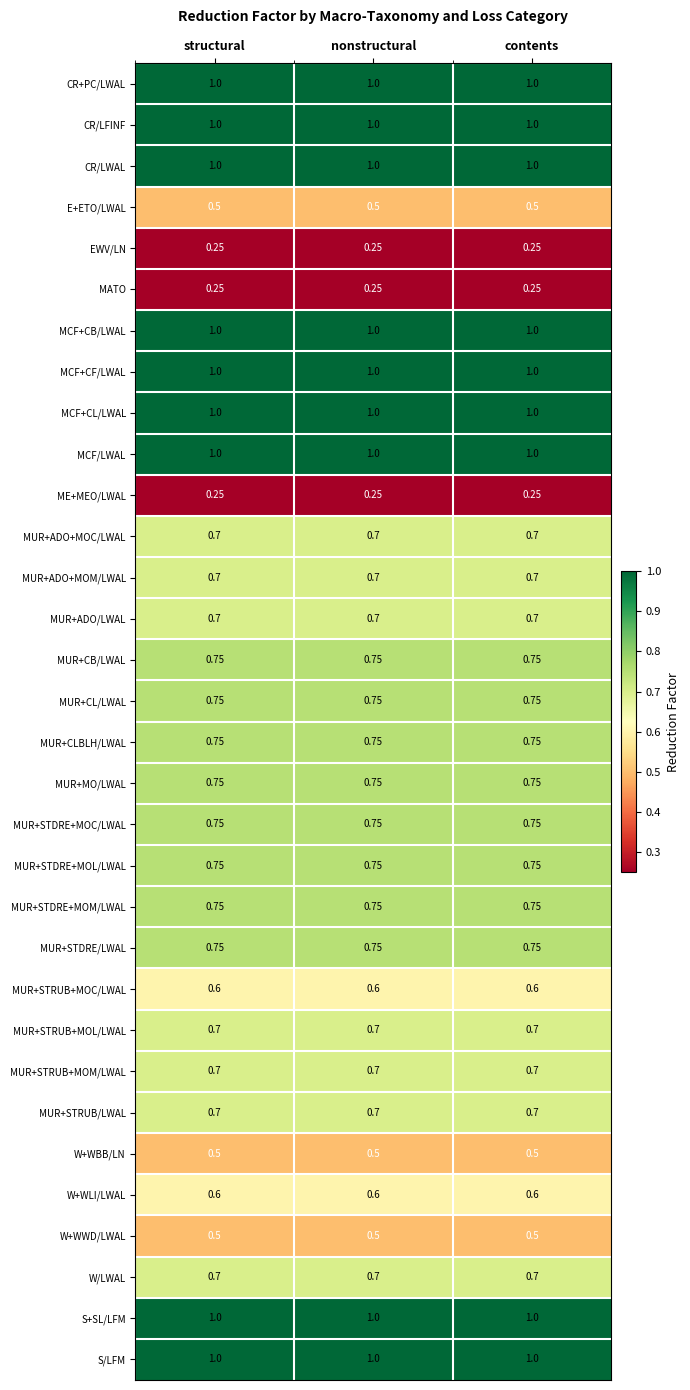

Is the value of MUR+ADO+MOM/LWAL at contents greater than the value of MUR+CL/LWAL at nonstructural?

No